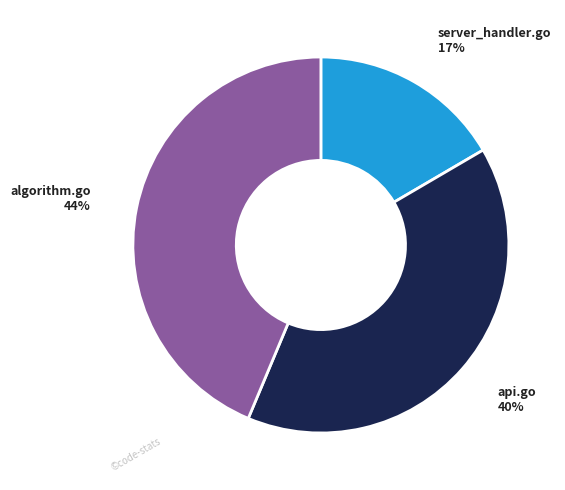

What is the ratio of the value at algorithm.go to the value at api.go?

1.1